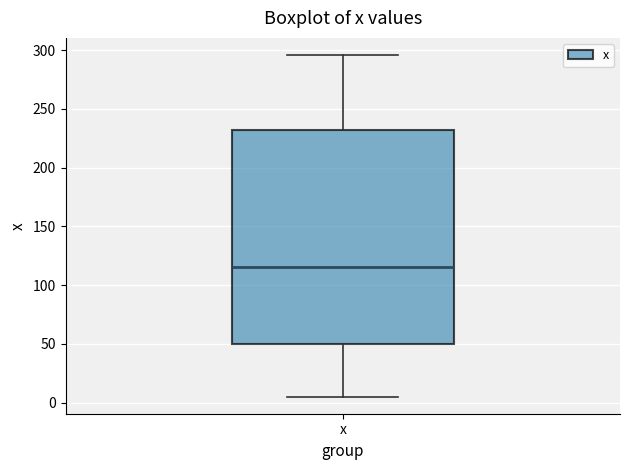

Transcribe this box plot: give where the median line is, the range the box spans, and where the two whiskers end, as read against the y-axis. The values are not printed on the chart, so give them approximately, as read against the axis.

median 115, box 50 to 230, whiskers 5 to 295